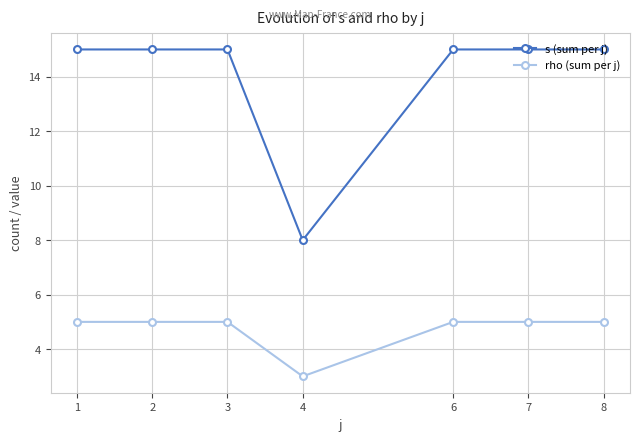

How many data points does each series have?

7